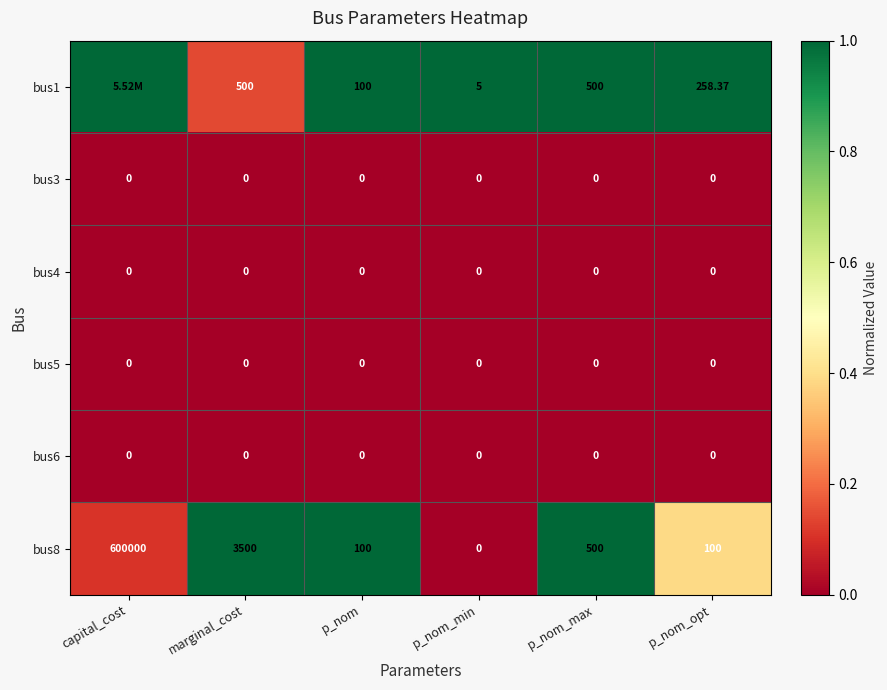

Is the value of bus3 at p_nom_min greater than the value of bus1 at p_nom_min?

No